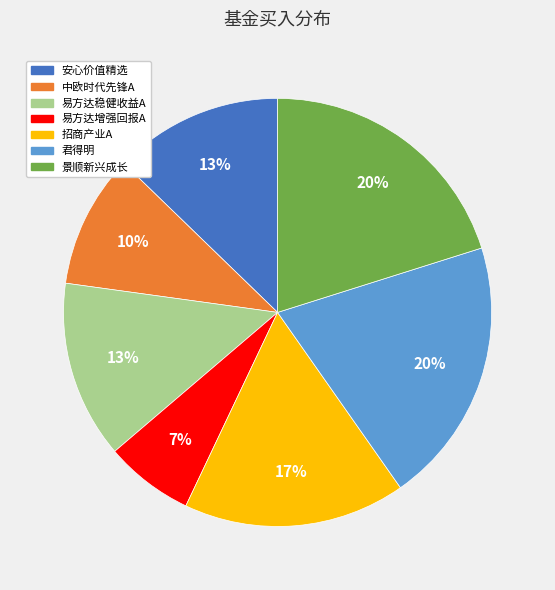

Is it true that 安心价值精选 is 2% of the pie?

False